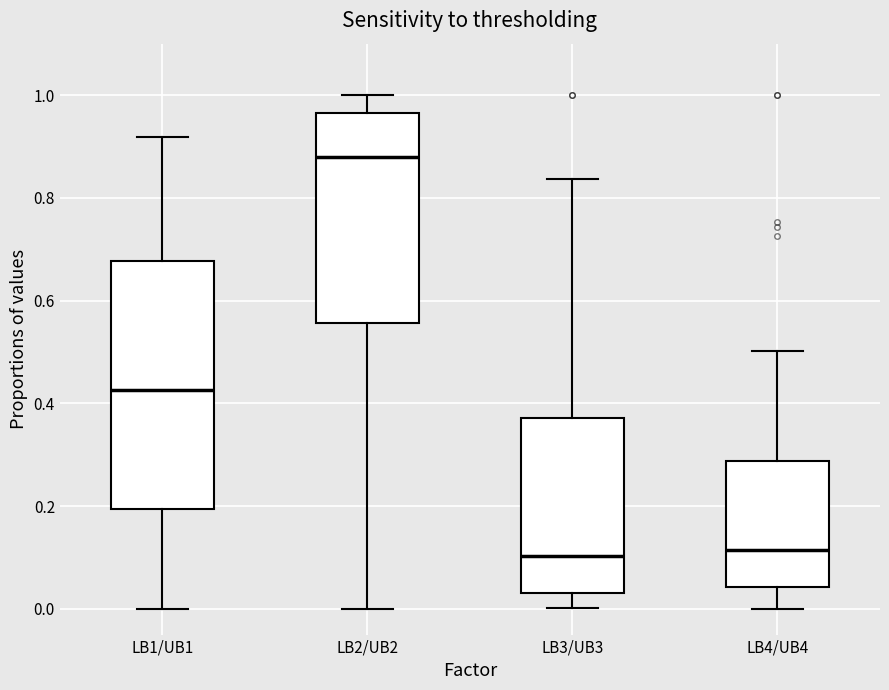

Reading left to right, read every box against the y-axis: the position of its median line, the range the box covers, and the ends of its whiskers. The values are not printed on the chart, so give them approximately, as read against the axis.

LB1/UB1: median 0.42, box 0.20 to 0.68, whiskers 0.00 to 0.92
LB2/UB2: median 0.88, box 0.56 to 0.96, whiskers 0.00 to 1.00
LB3/UB3: median 0.10, box 0.04 to 0.38, whiskers 0.00 to 0.84
LB4/UB4: median 0.12, box 0.04 to 0.28, whiskers 0.00 to 0.50